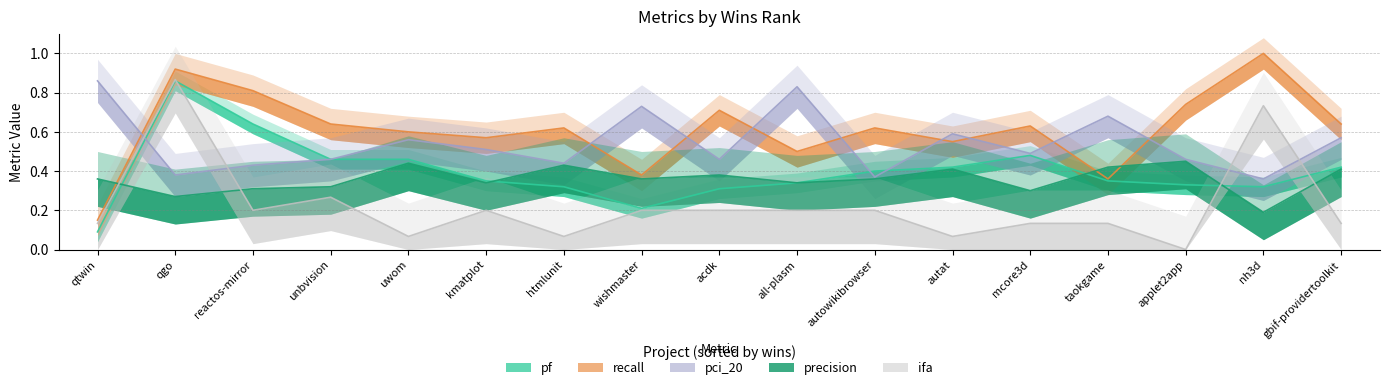

What is the spread (max minus min) of values at mcore3d?

0.5